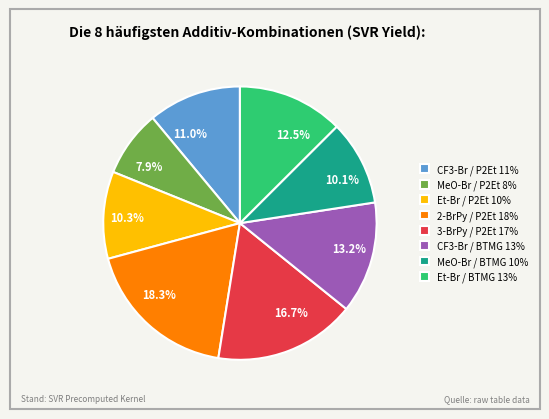

How many slices are in this pie chart?

8